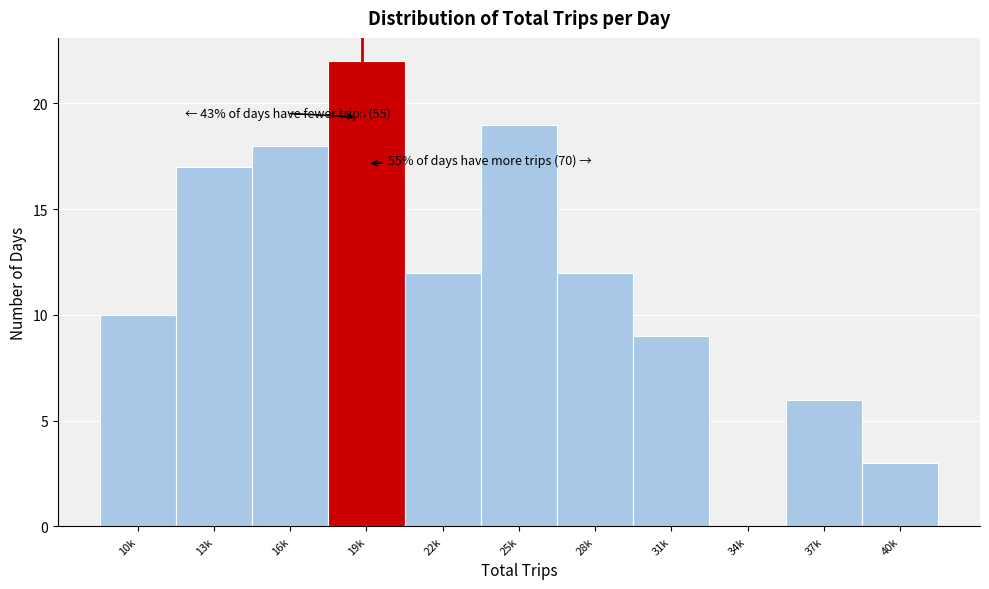

Reading left to right, what are all the values shown in this chart?

10k=10	13k=17	16k=18	19k=22	22k=12	25k=19	28k=12	31k=9	34k=0	37k=6	40k=3